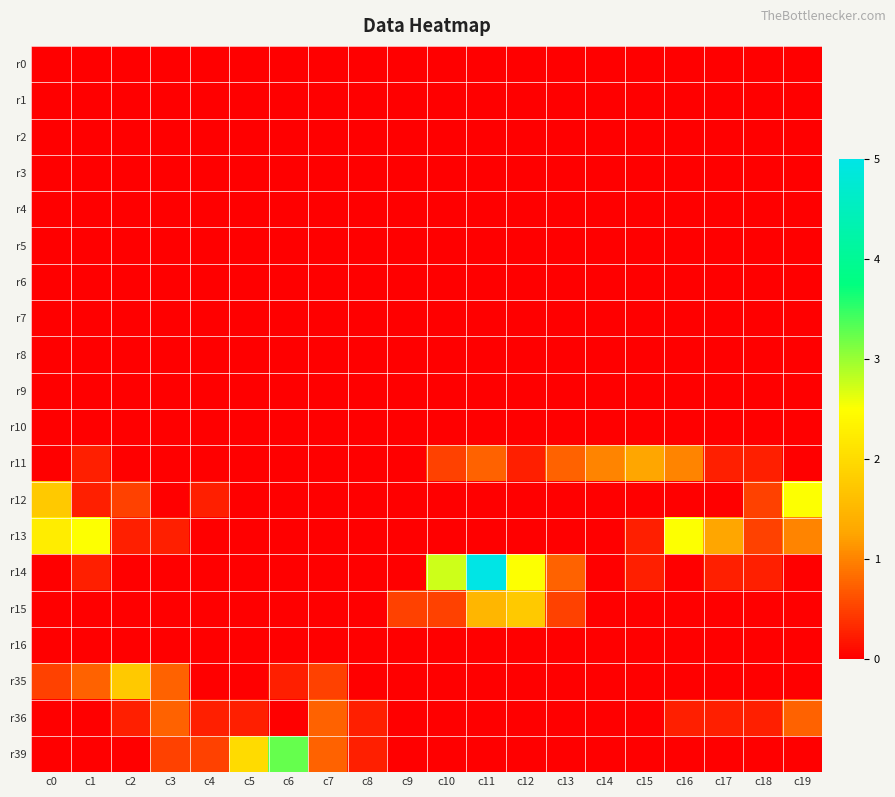

At which category is the sum across all series the highest?

c11